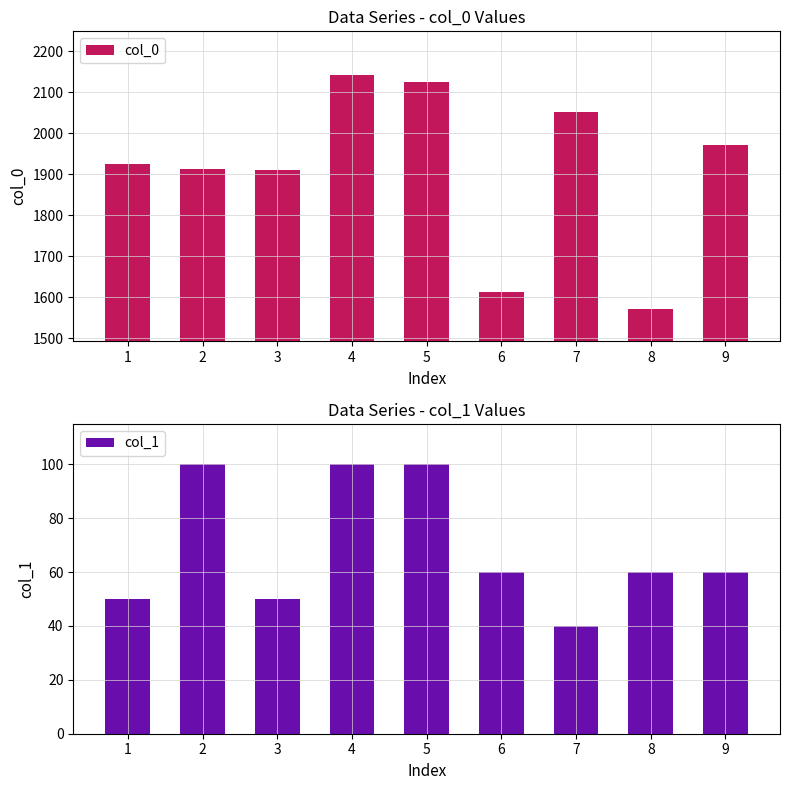

What is the difference between the maximum and minimum values in the col_1 series?

60